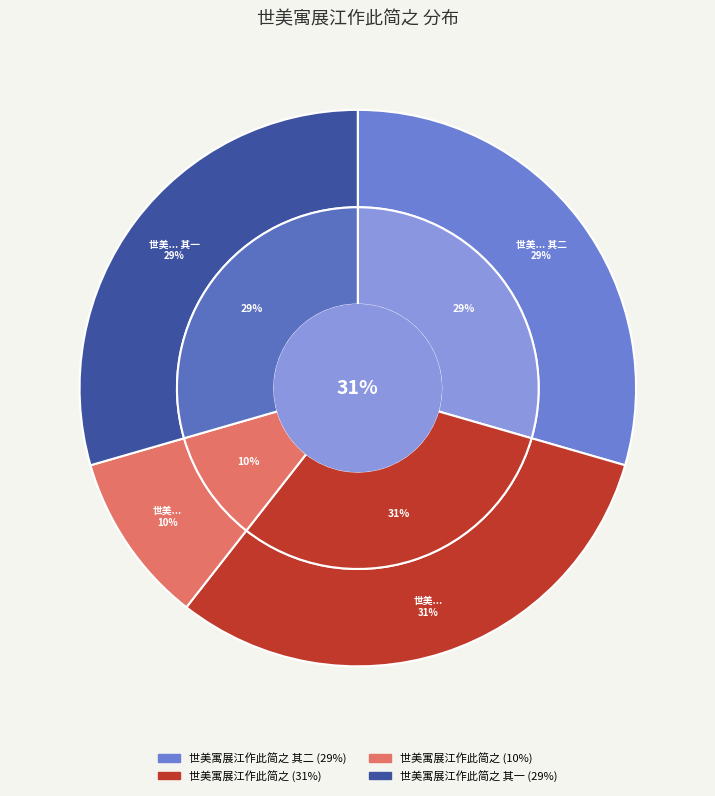

Which has a higher value, 世美寓展江作此简之 其一 or 世美寓展江作此简之 其二?

世美寓展江作此简之 其二